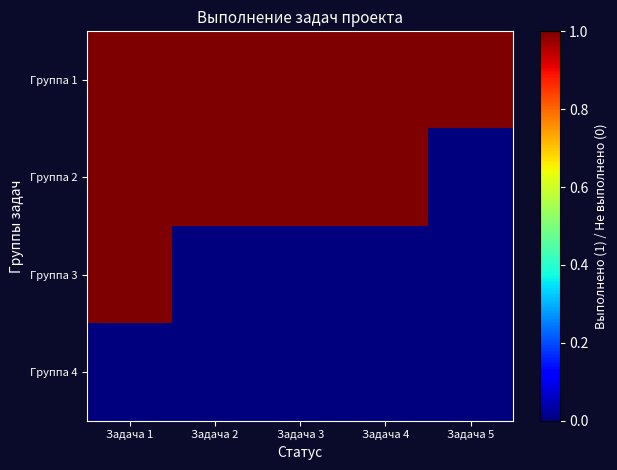

At which category is the sum across all series the highest?

Задача 1